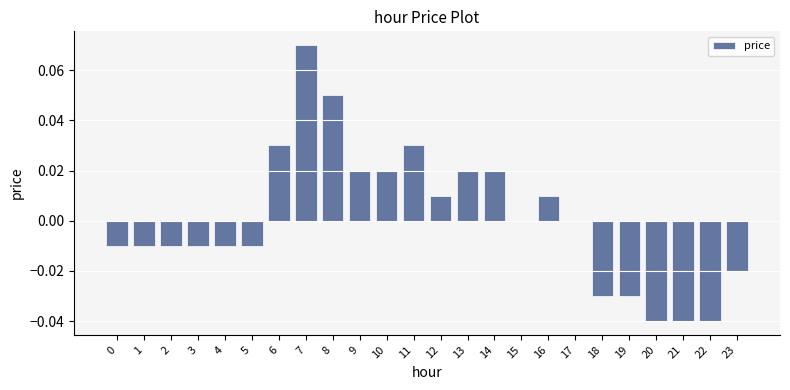

Which has a higher value, 10 or 4?

10